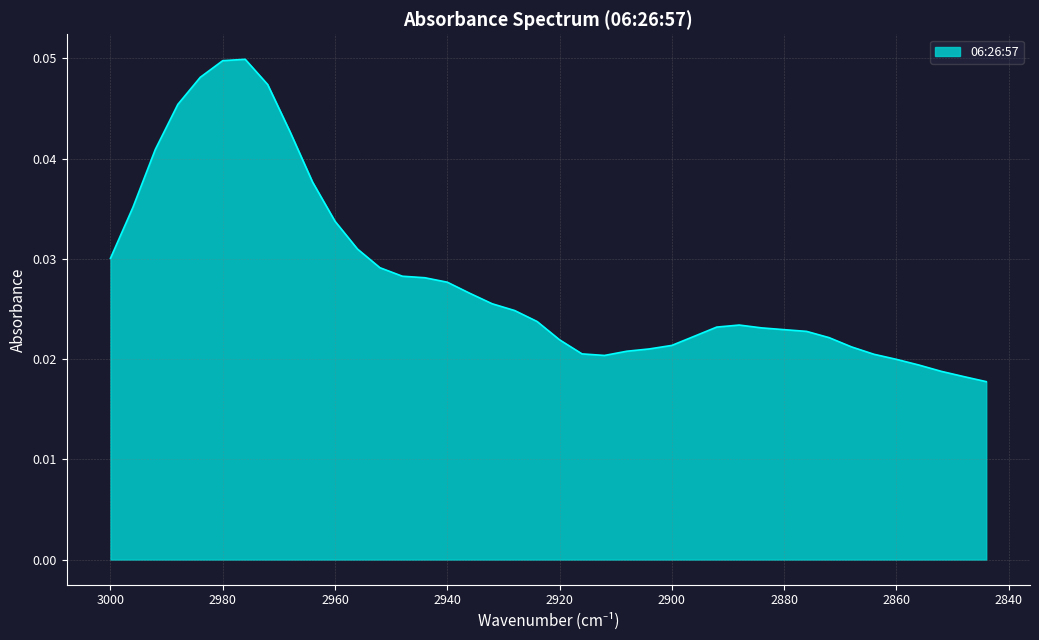

Where is the first local minimum?

2912